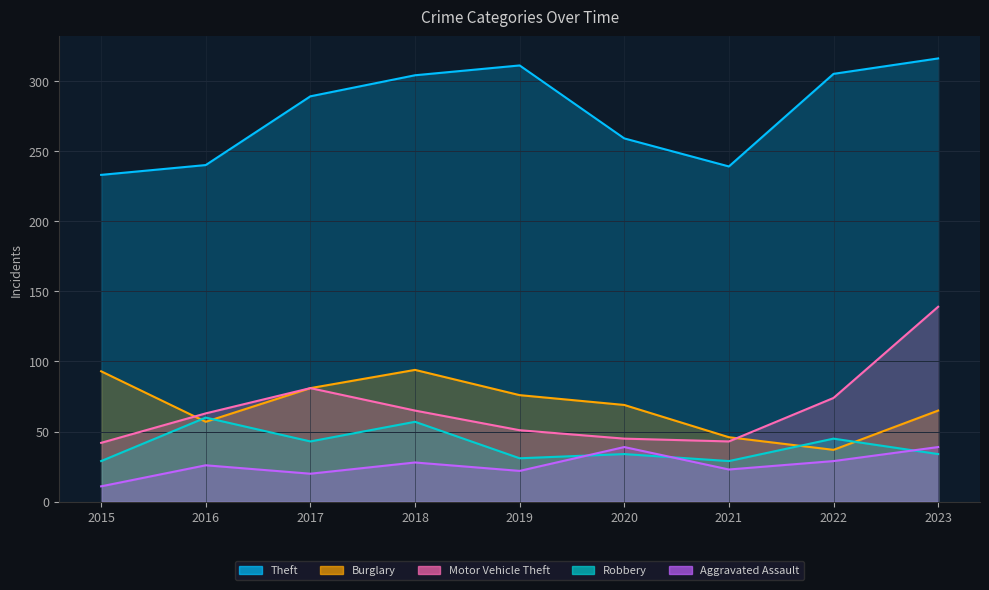

What is the difference between the highest and lowest values at 2021?

216